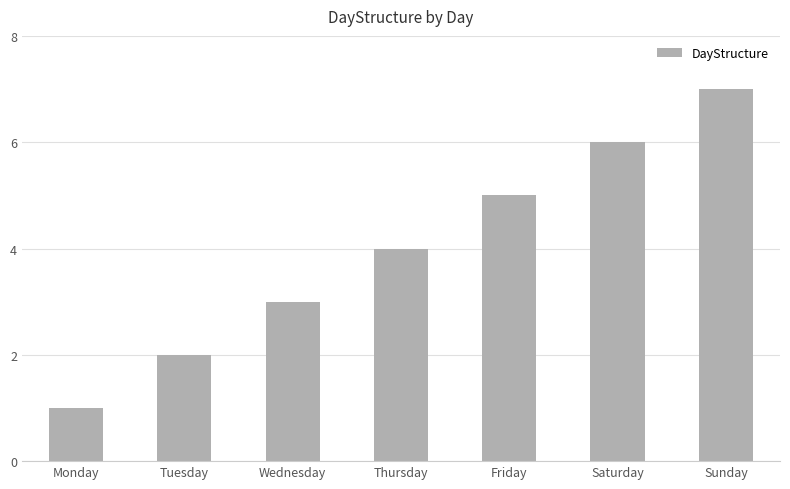

What is the sum of the values at Tuesday and Wednesday?

5